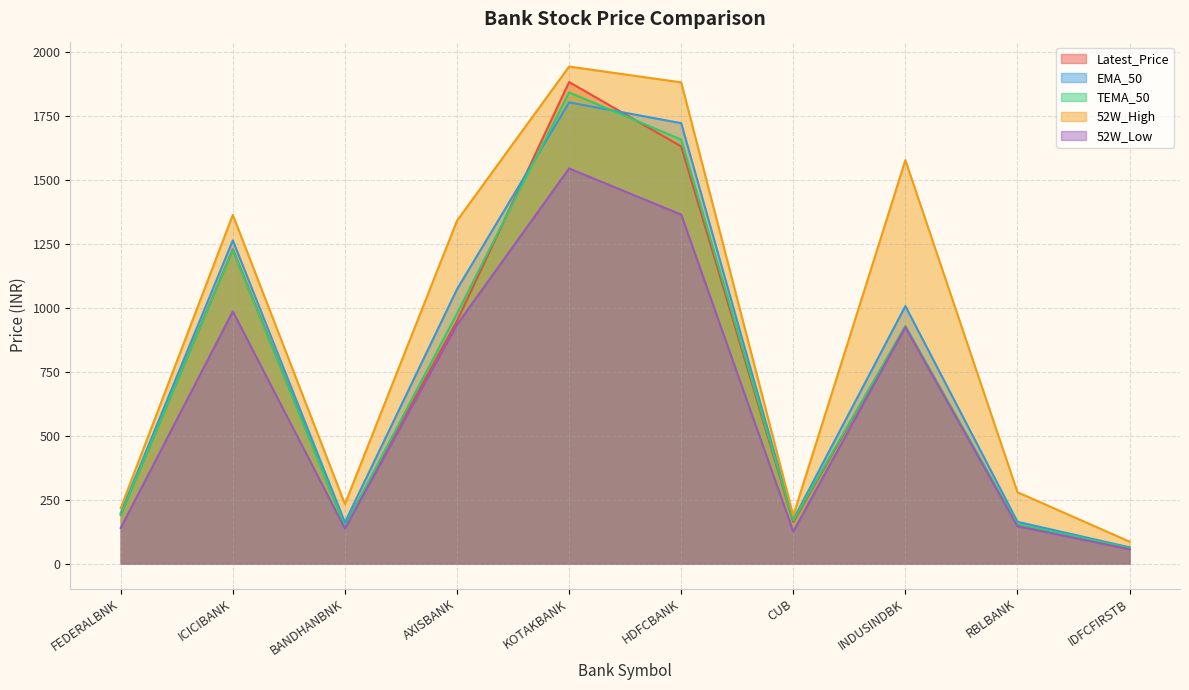

What is the spread (max minus min) of values at CUB?

62.5